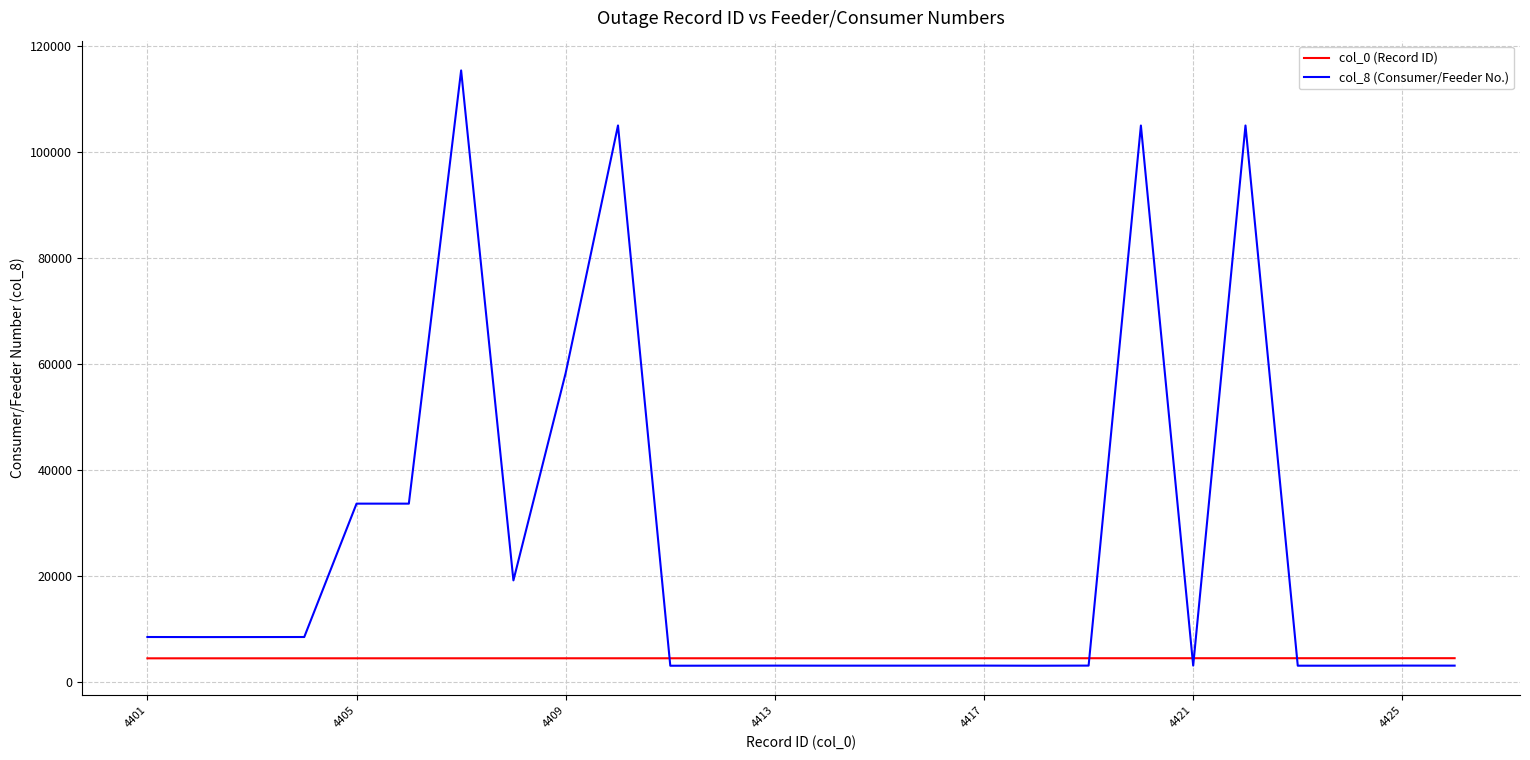

Does the chart have visible grid lines?

Yes